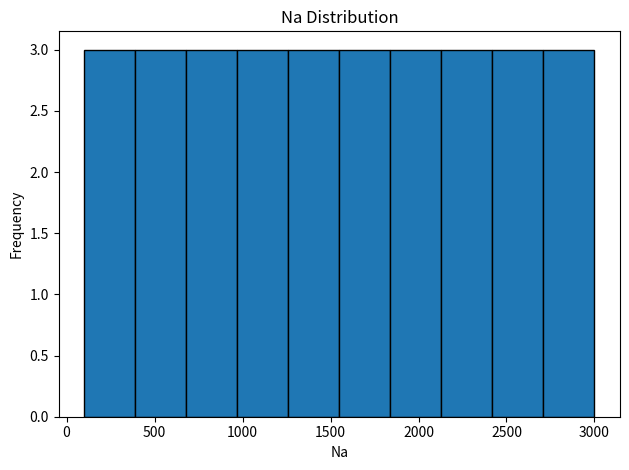

What is the height of the bar covering 390 to 680 on the x-axis? Neither the bar edges nor the heights are printed on the chart, so give them approximately, as read against the axes.

3